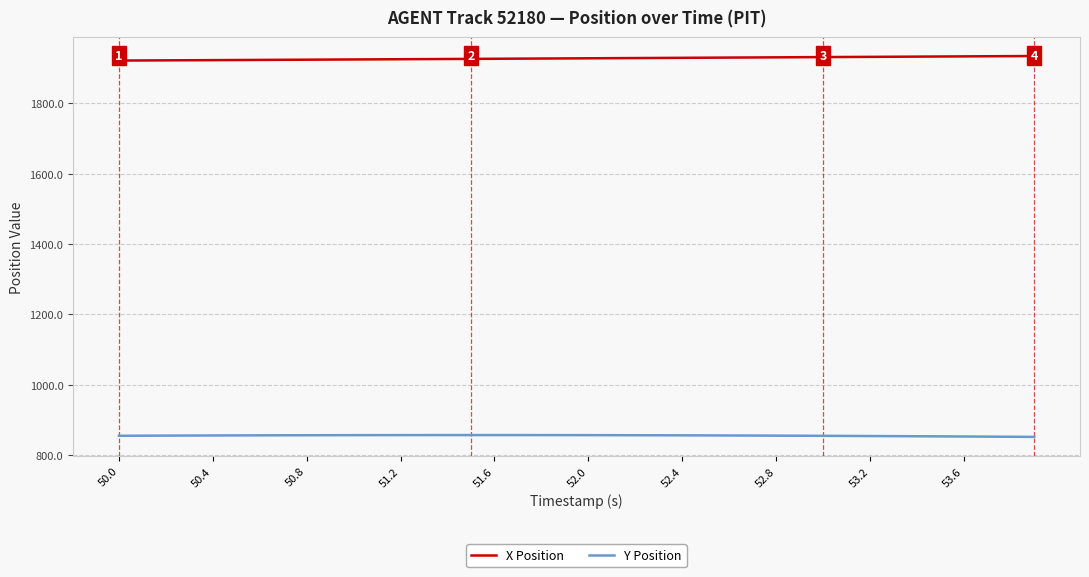

True or false: X Position and Y Position intersect in this chart.

False